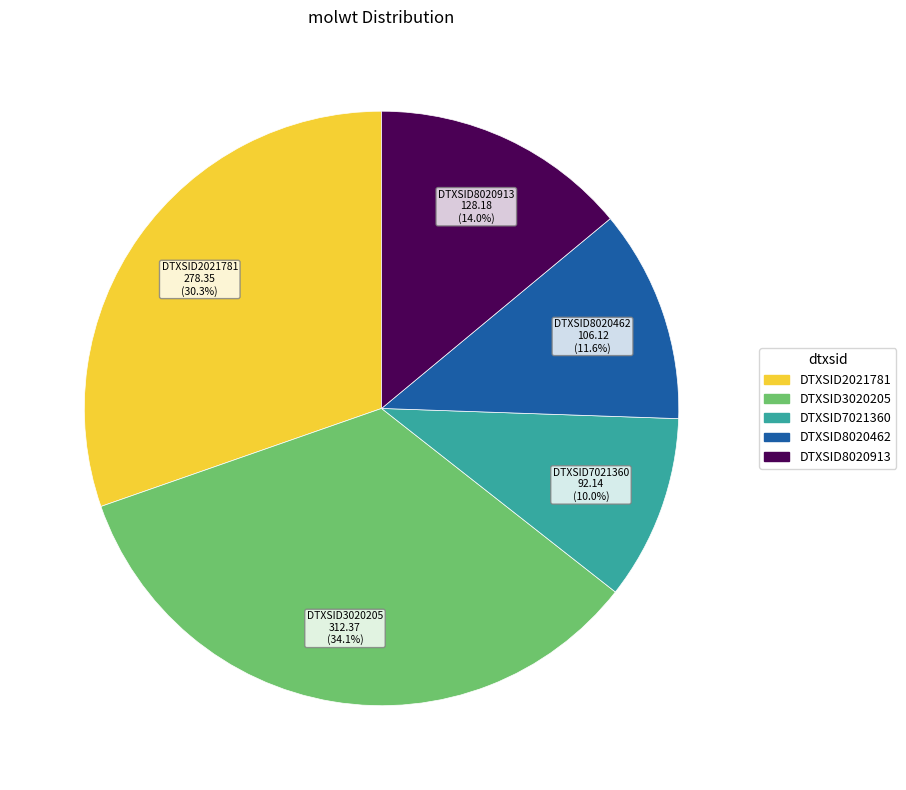

Does DTXSID2021781 represent more than half of the total?

No